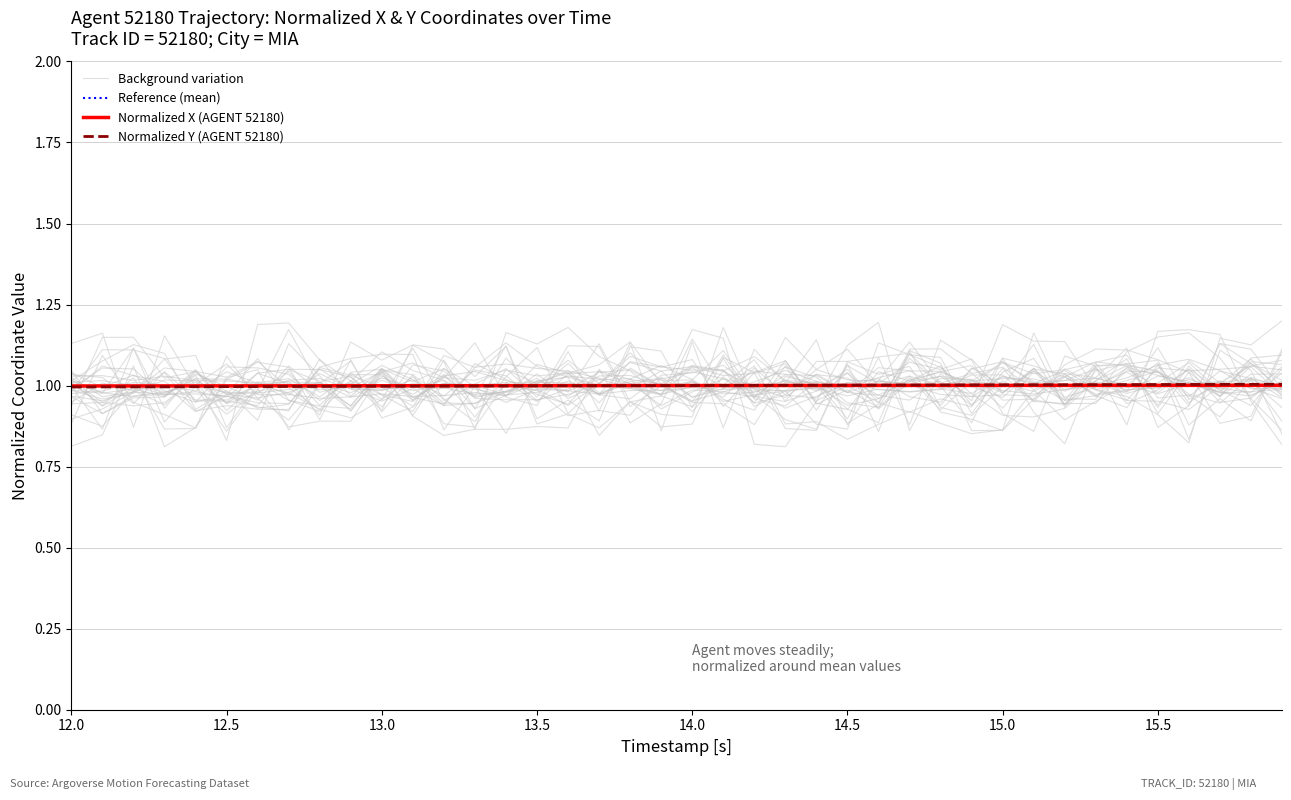

What is the label of the 7th point from the left?

15.0